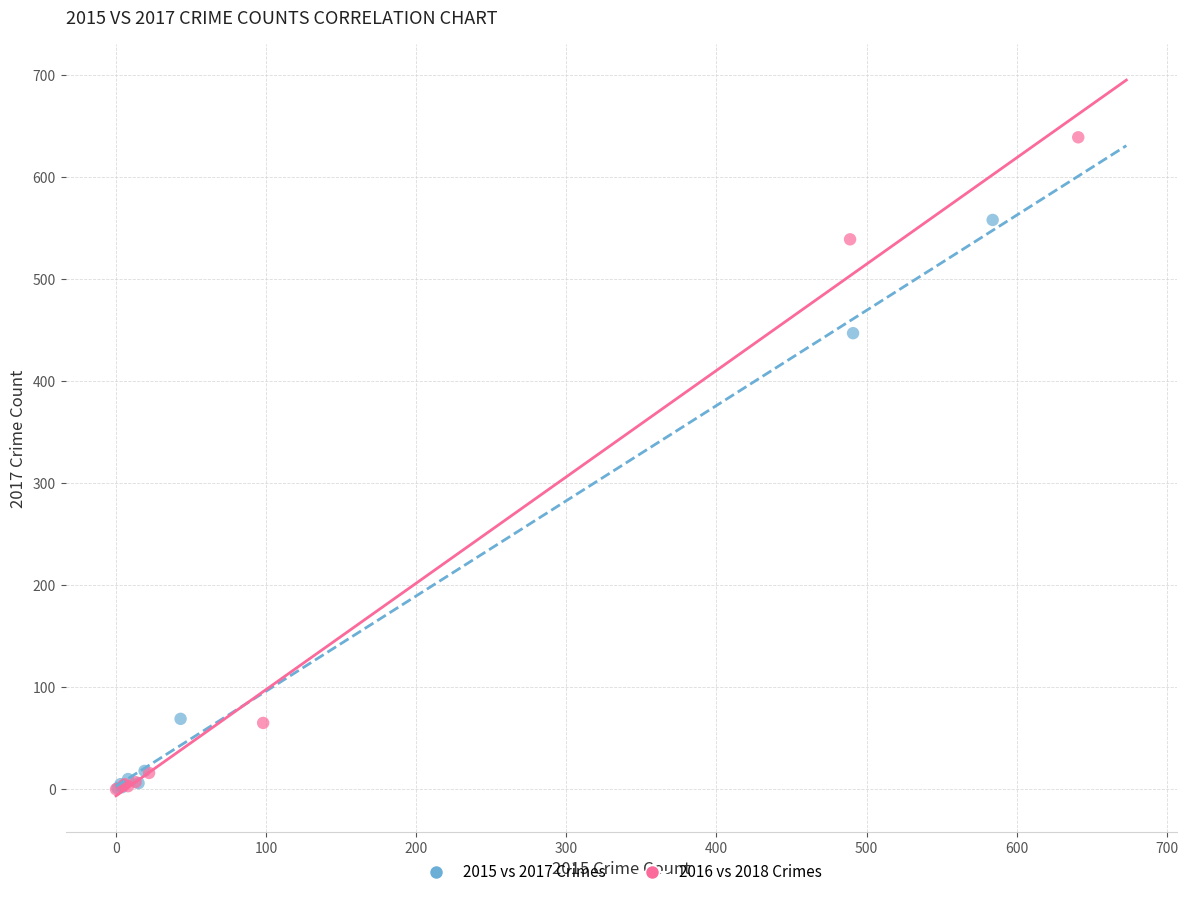

Which series reaches the maximum Y coordinate?

2016 vs 2018 Crimes